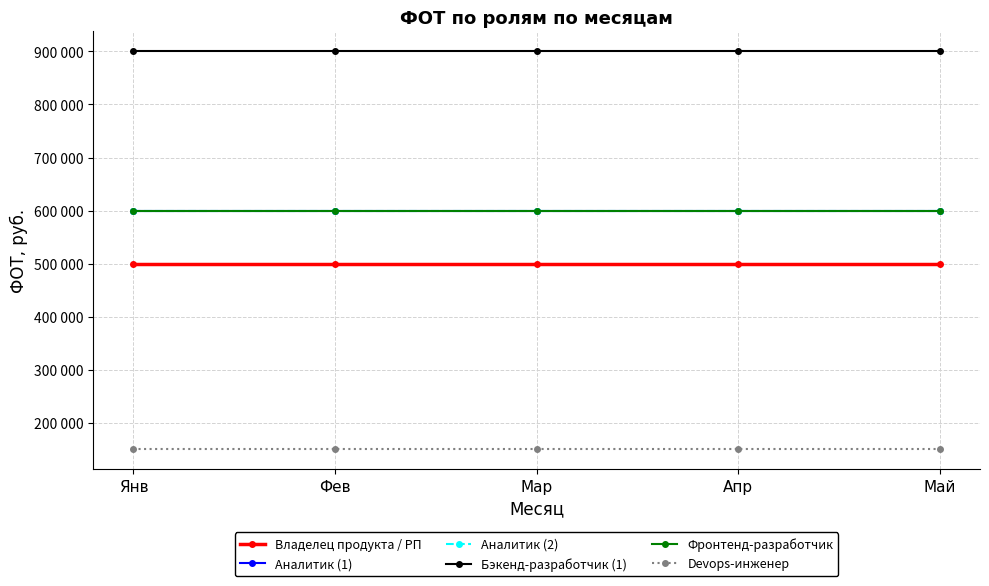

True or false: Аналитик (1) has a value of 1000392 at Май.

False